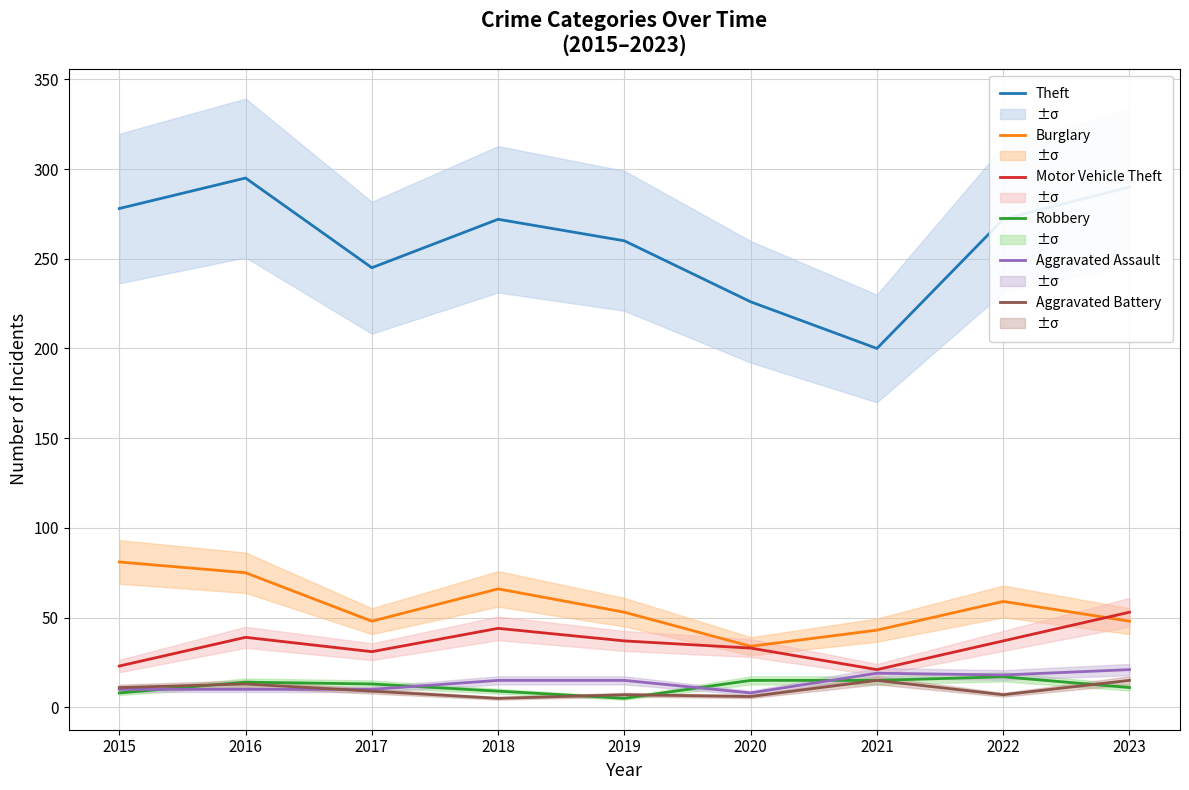

The Burglary series shows 43 at 2021. True or false?

True